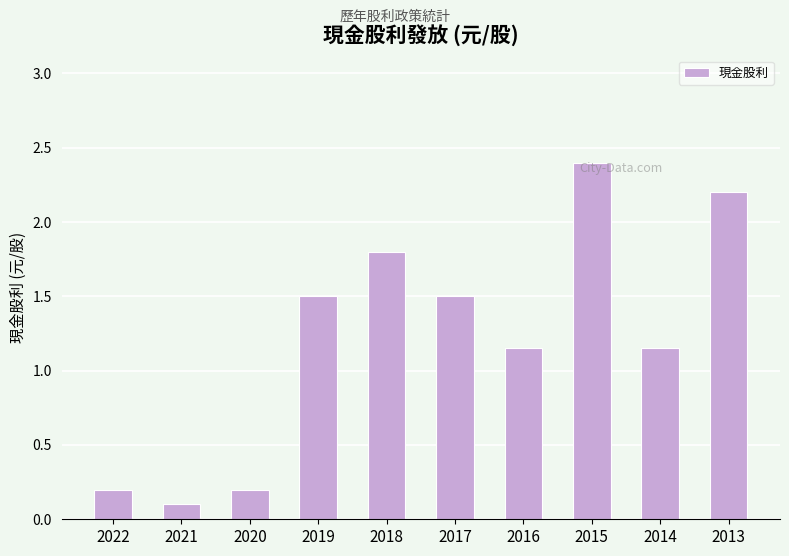

At which label does the data first exceed 1?

2019